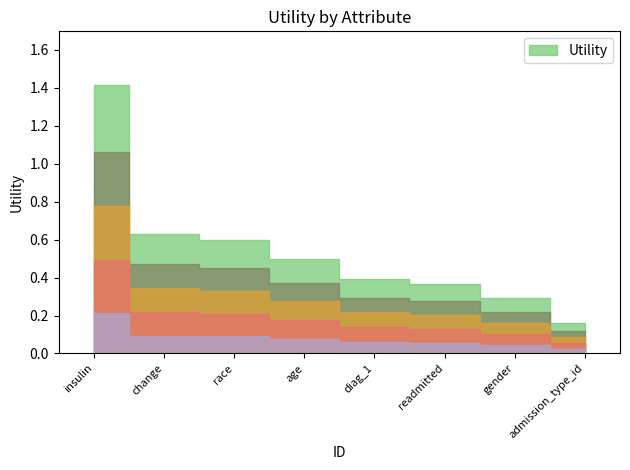

True or false: the data has more than 0 interior local peaks.

False